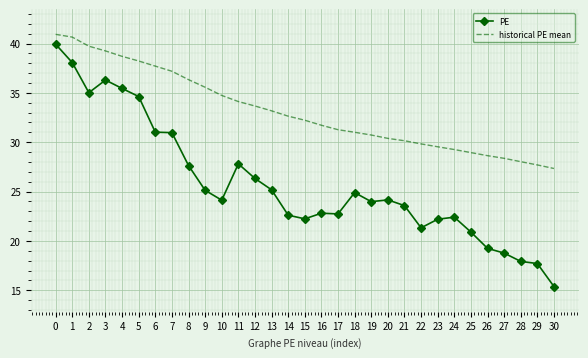

List the series in order of their overall mean, lowest first.

PE, historical PE mean